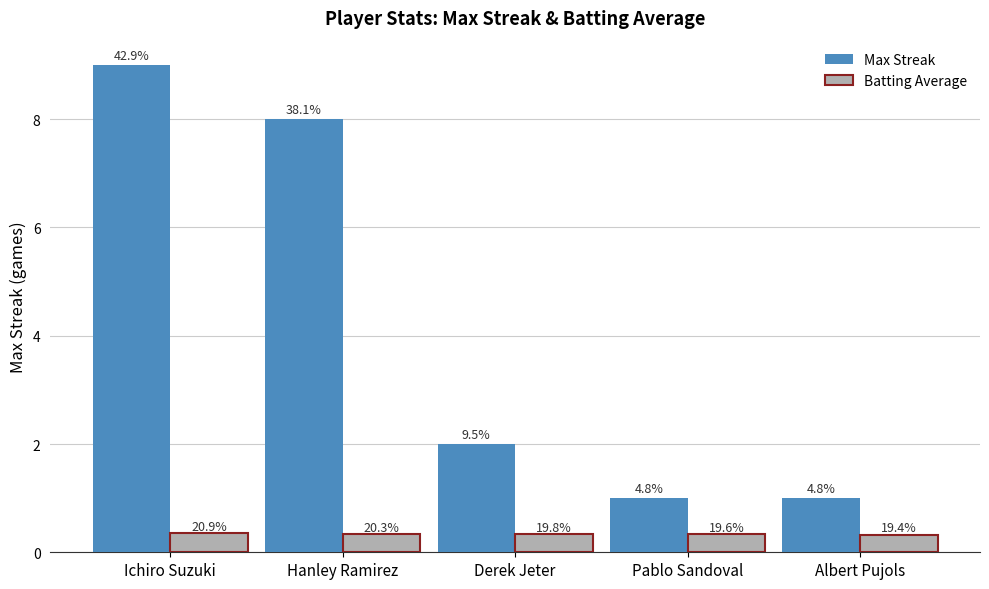

What is the label of the 4th bar from the right?

Hanley Ramirez